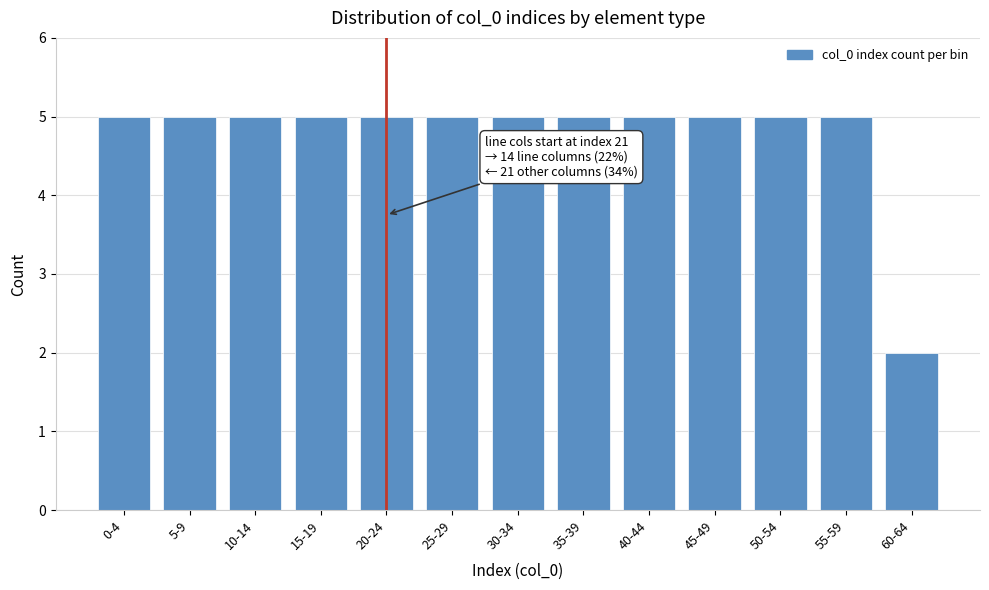

Reading left to right, extract all data points from this chart.

5	5	5	5	5	5	5	5	5	5	5	5	2